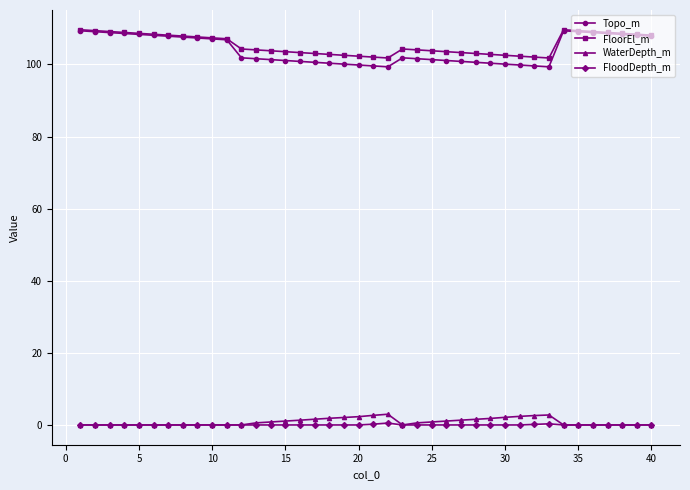

Which series has the largest range (max minus min)?

Topo_m